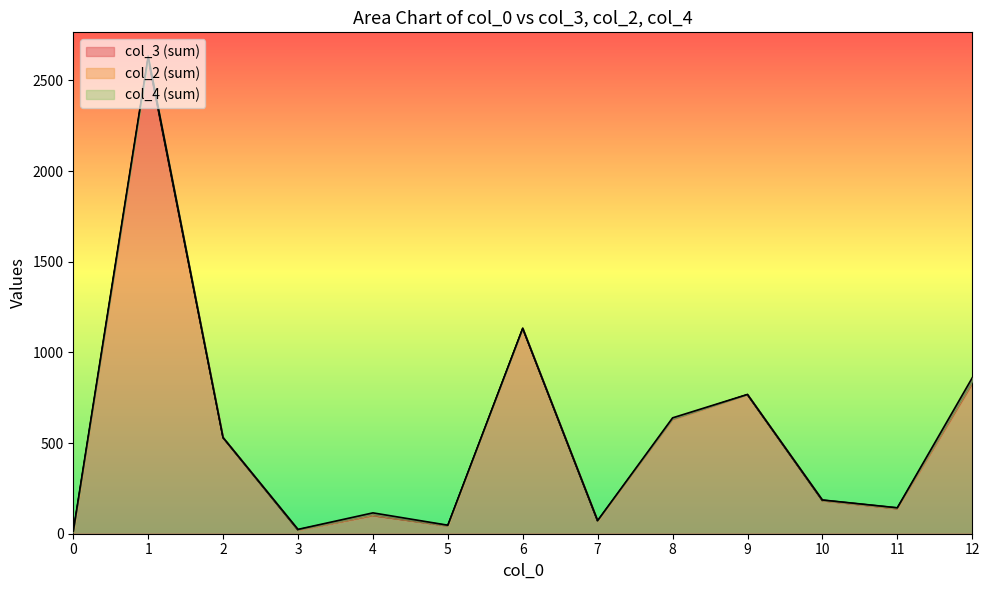

Between 4 and 5, which series saw the biggest shift?

col_3 (sum)